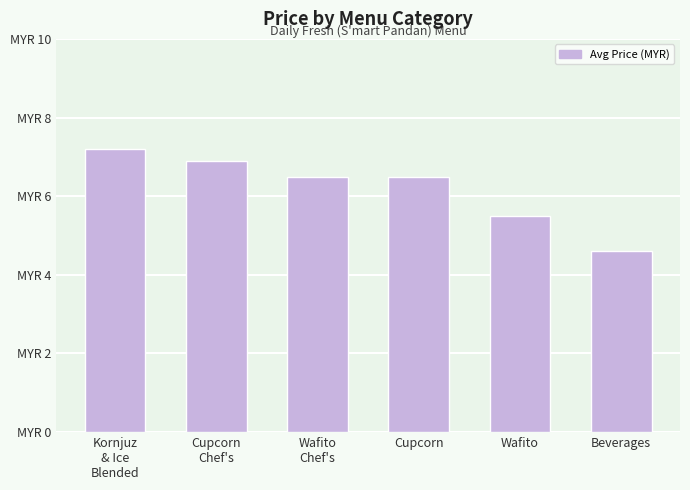

Does the chart contain any negative values?

No